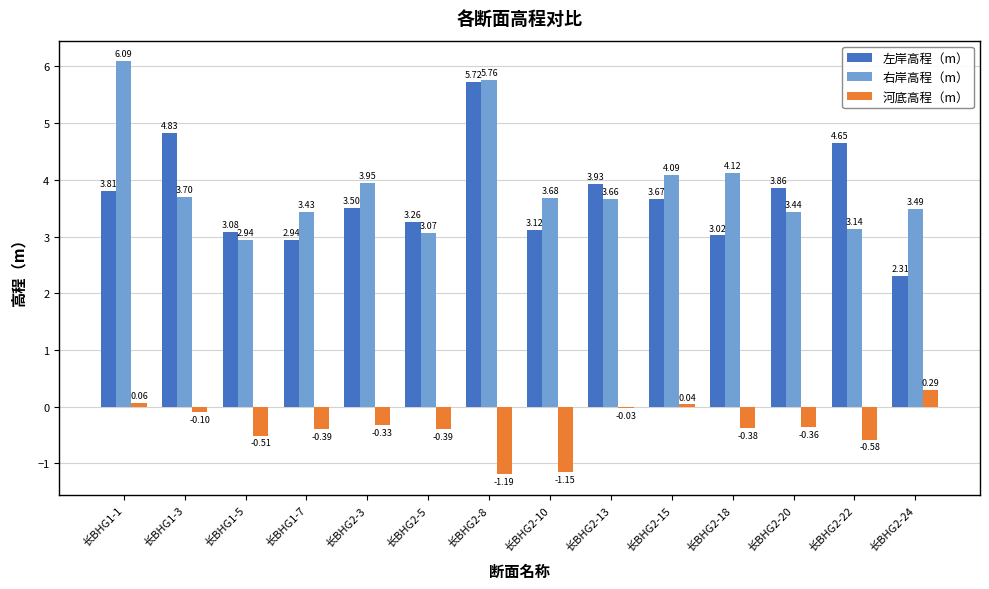

Are the bars grouped side by side (vs. stacked)?

Yes